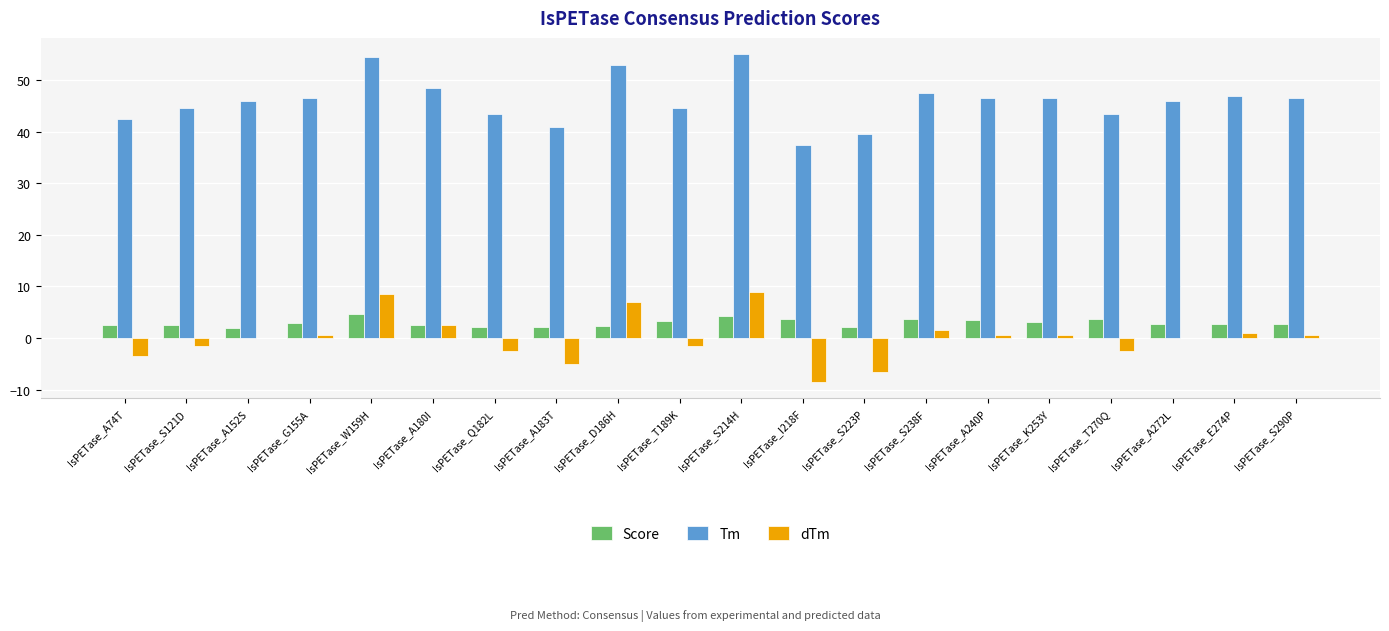

What is the total value across all series at IsPETase_A272L?

48.6